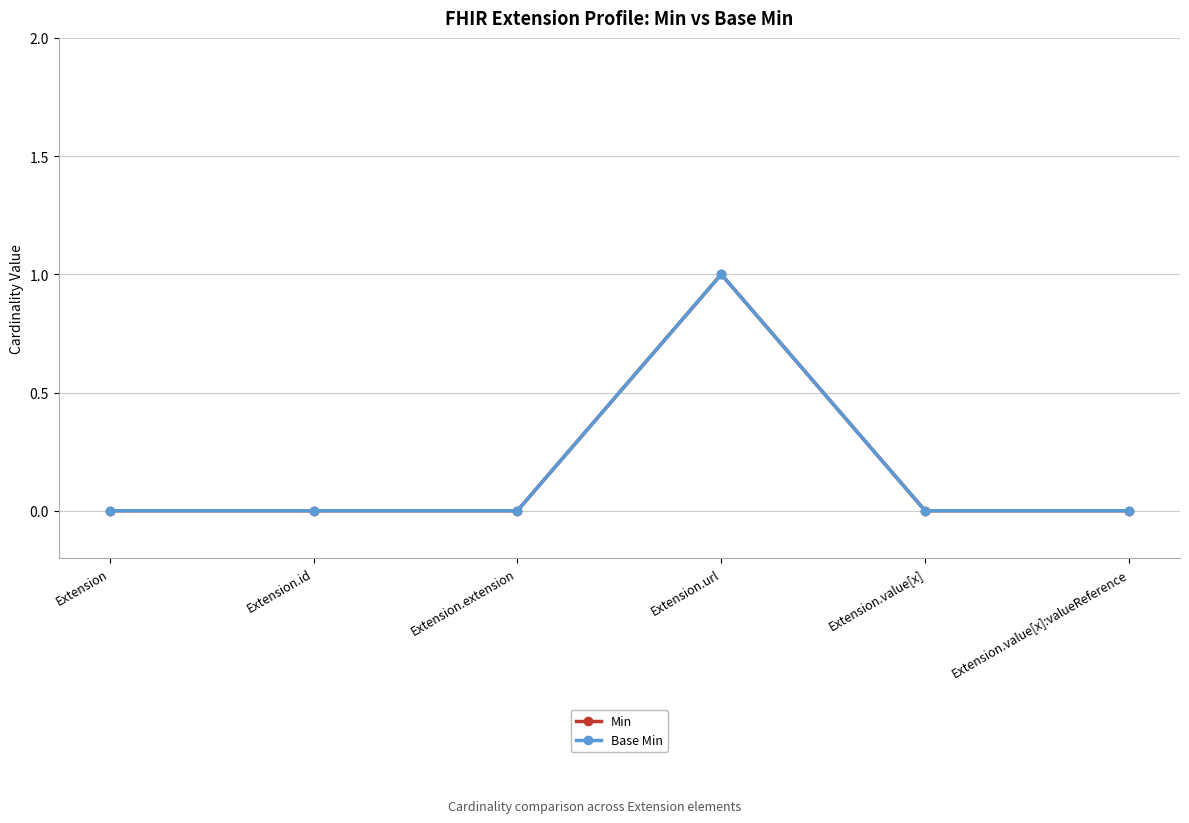

Reading right to left, what are all the values shown in this chart?

Min: 0	0	1	0	0	0
Base Min: 0	0	1	0	0	0